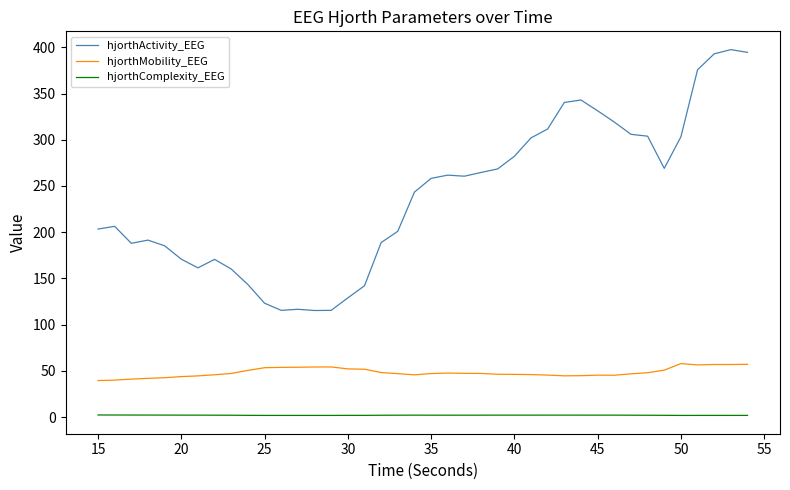

List the series in order of their overall mean, lowest first.

hjorthComplexity_EEG, hjorthMobility_EEG, hjorthActivity_EEG